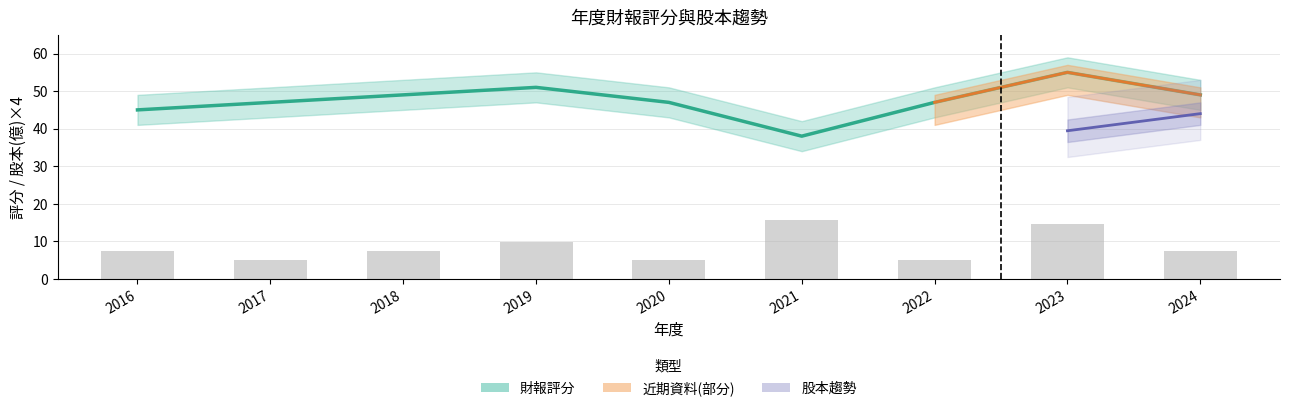

Where is the data nearest to the value 46?

2016